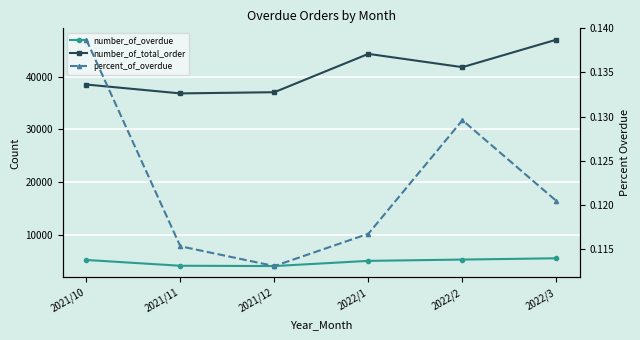

Count the percent_of_overdue values in the range 0 to 1.

6